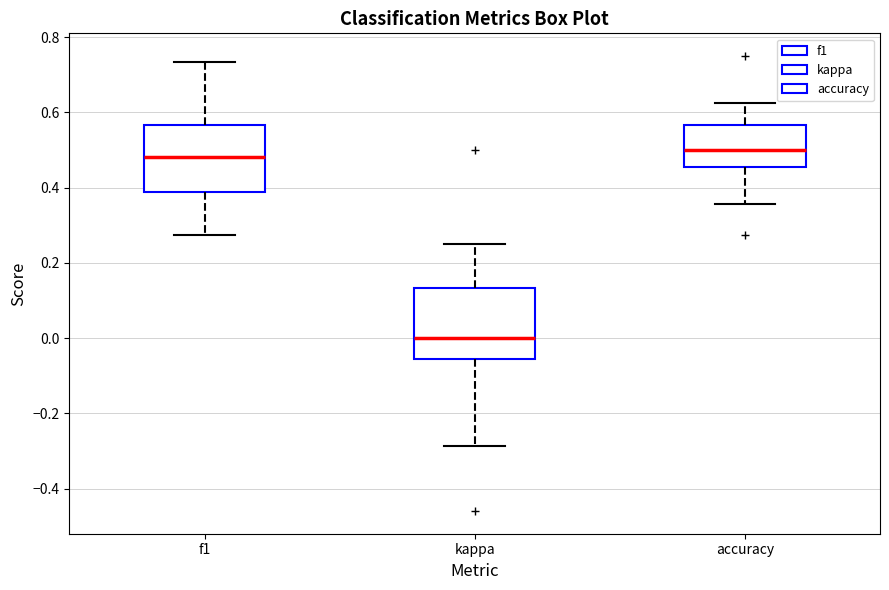

Reading left to right, transcribe this box plot: for each box, give where its median line is, the range the box spans, and where its two whiskers end, as read against the y-axis. The values are not printed on the chart, so give them approximately, as read against the axis.

f1: median 0.48, box 0.38 to 0.56, whiskers 0.28 to 0.74
kappa: median 0.00, box -0.06 to 0.14, whiskers -0.28 to 0.26
accuracy: median 0.50, box 0.46 to 0.56, whiskers 0.36 to 0.62